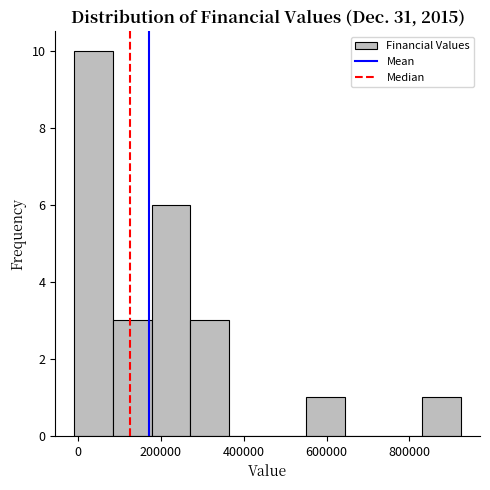

Reading left to right, list every bar in this chart as the range it spans on the x-axis followed by its height. Neither the bar edges nor the heights are printed on the chart, so give them approximately, as read against the axes.

0 to 80000: 10
80000 to 180000: 3
180000 to 280000: 6
280000 to 360000: 3
360000 to 460000: 0
460000 to 560000: 0
560000 to 640000: 1
640000 to 740000: 0
740000 to 840000: 0
840000 to 920000: 1